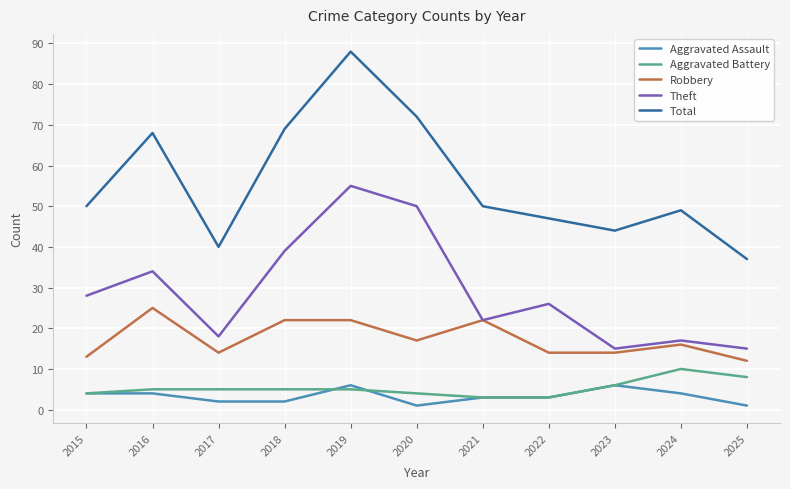

What is the approximate value of Theft at 2022?

26